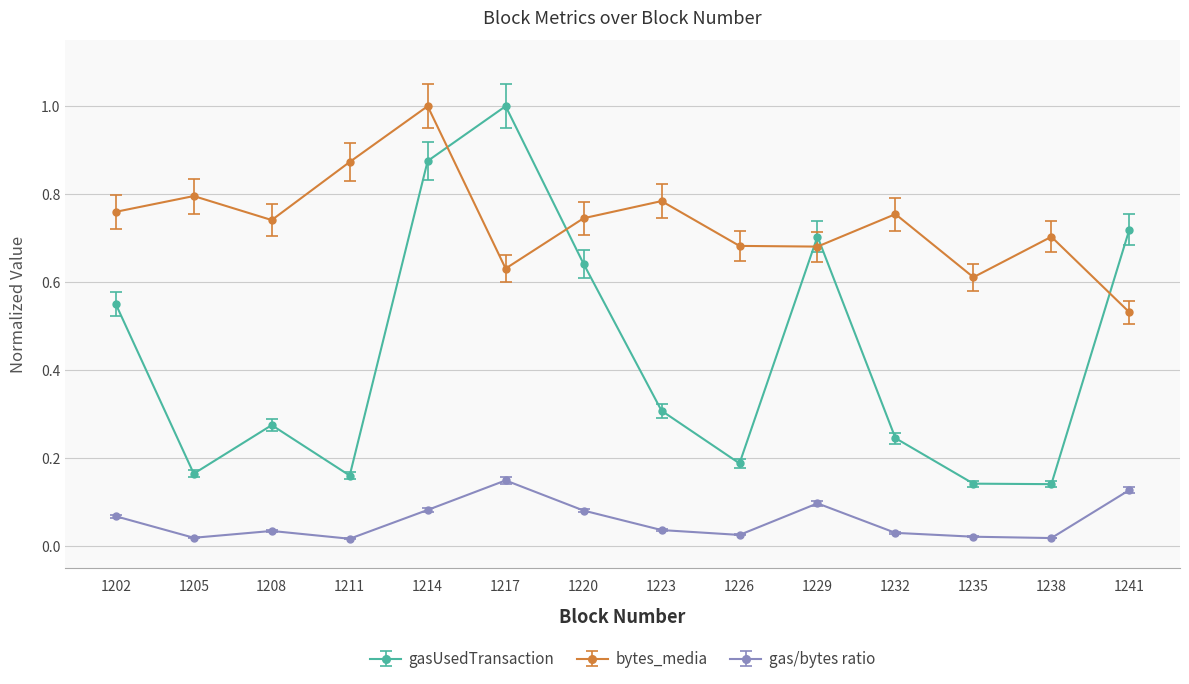

True or false: bytes_media has a value of 0.5 at 1229.

False